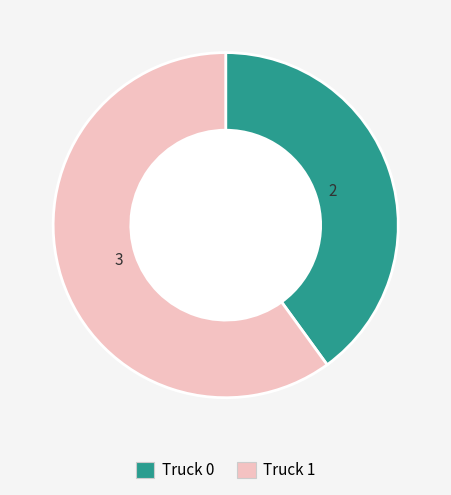

Which category has the biggest portion of the pie?

Truck 1